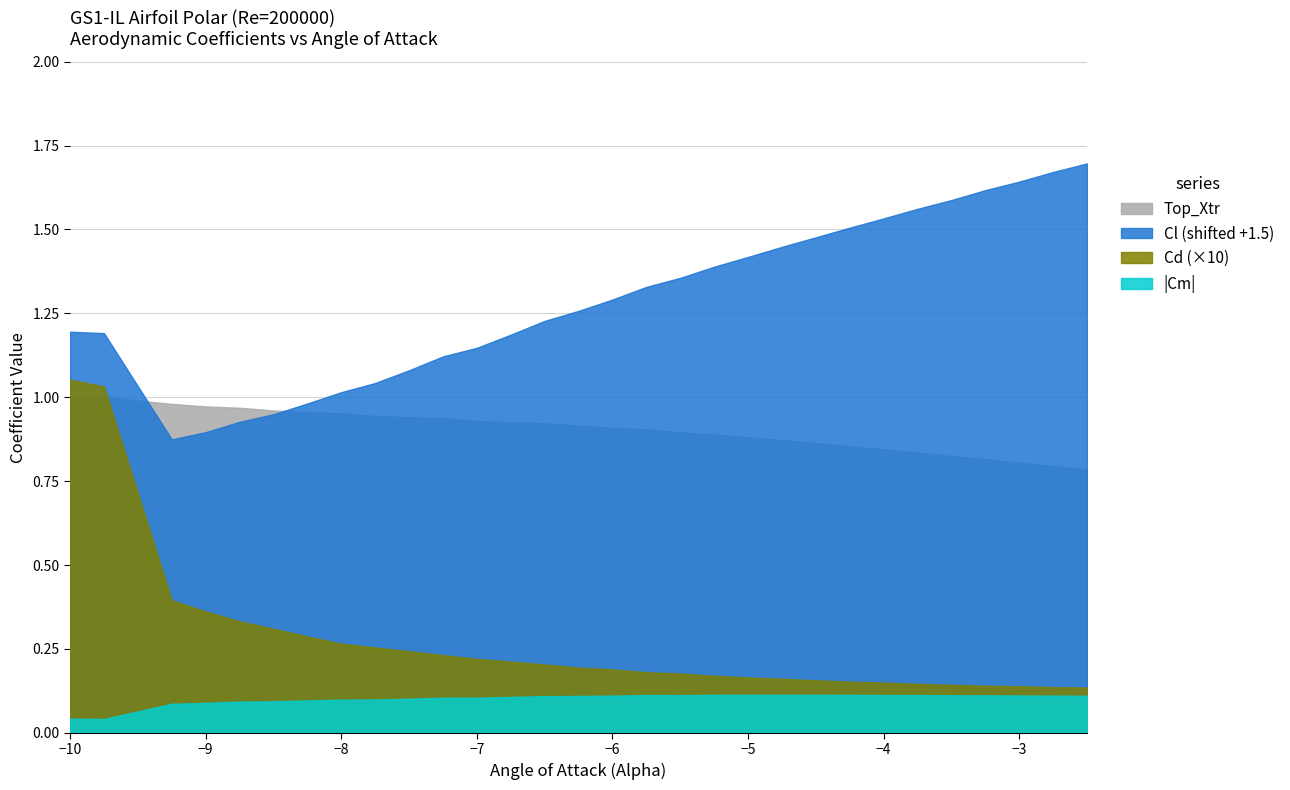

Which series has the widest spread of values?

Cd (×10)